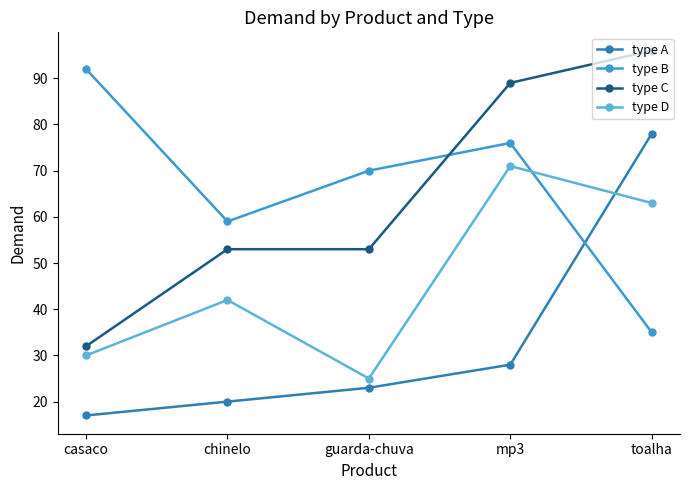

The type B series shows 70 at guarda-chuva. True or false?

True